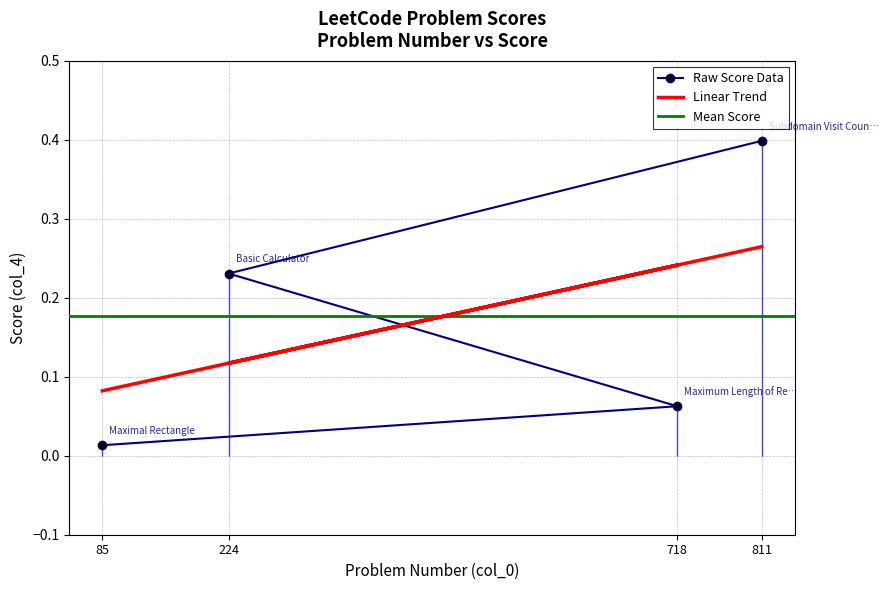

True or false: the data shows 0.1 at 718.

False